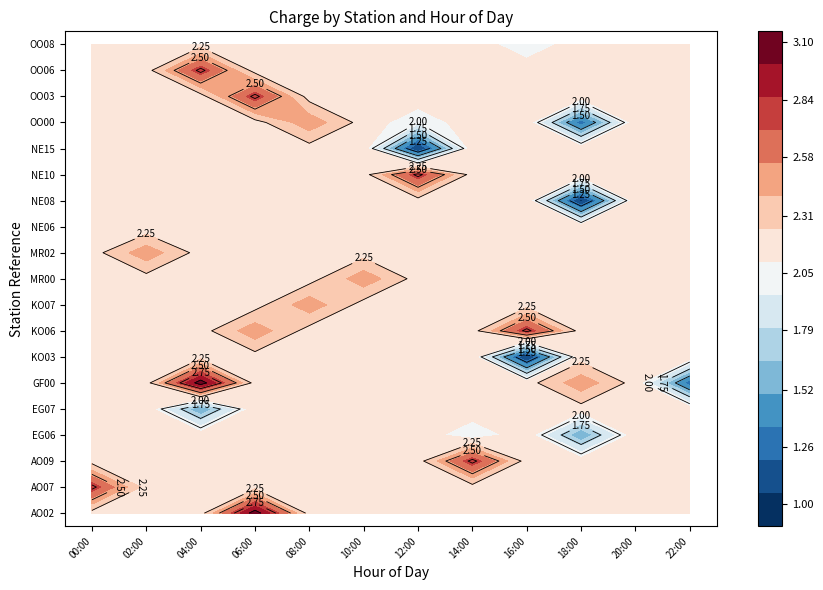

Rank the series by their maximum value, from highest to lowest.

AO02, GF00, AO07, AO09, KO06, NE10, OO03, OO06, KO07, MR00, MR02, OO00, EG06, EG07, KO03, NE06, NE08, NE15, OO08